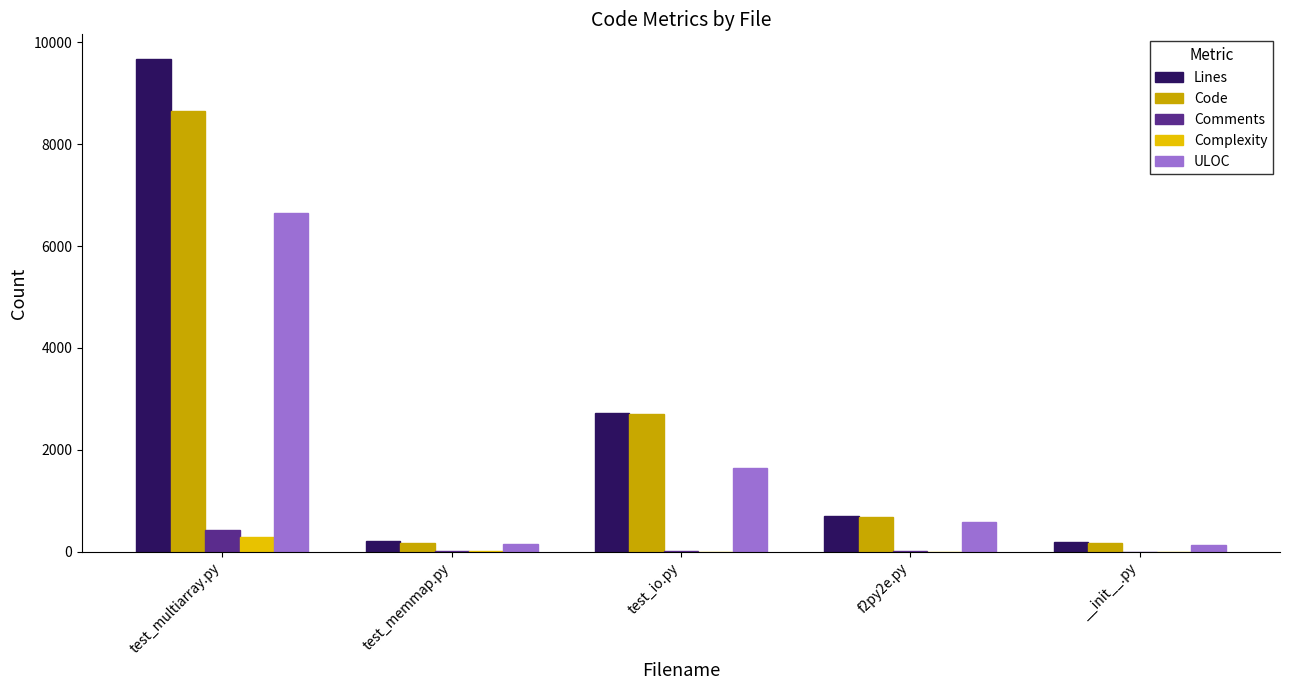

True or false: Lines has a value of 990 at test_io.py.

False